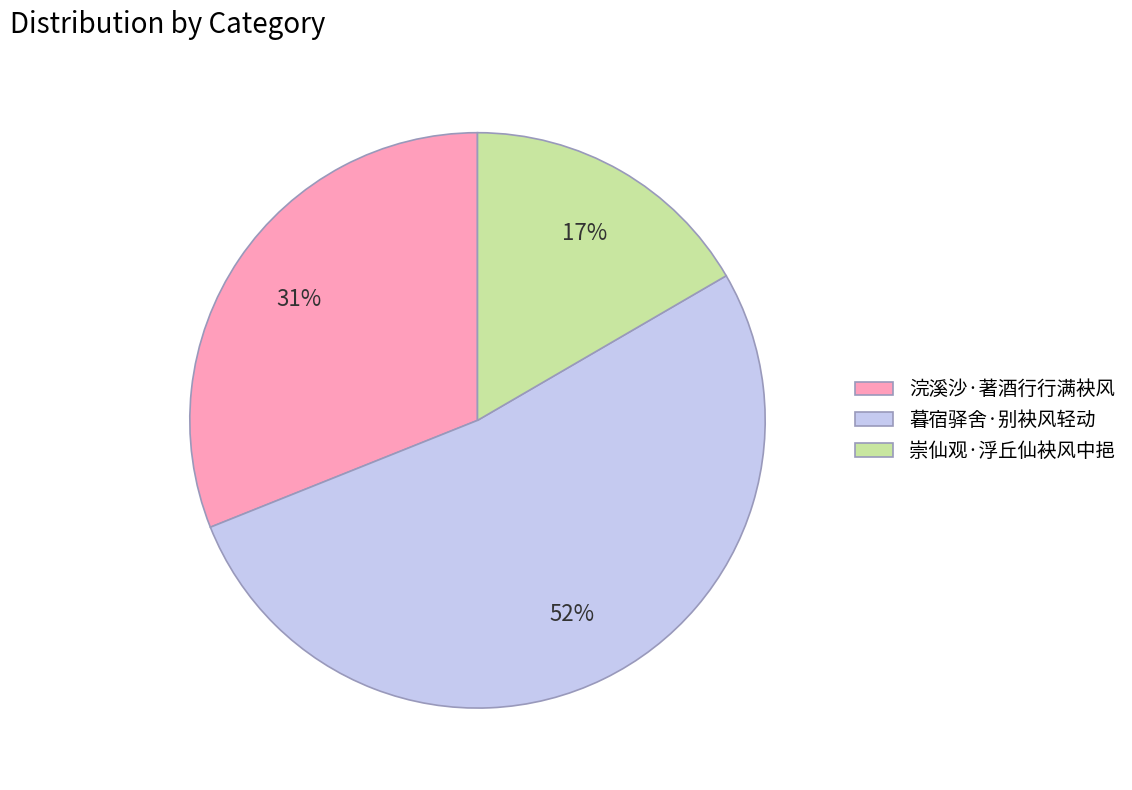

Which slice is the largest?

暮宿驿舍·别袂风轻动